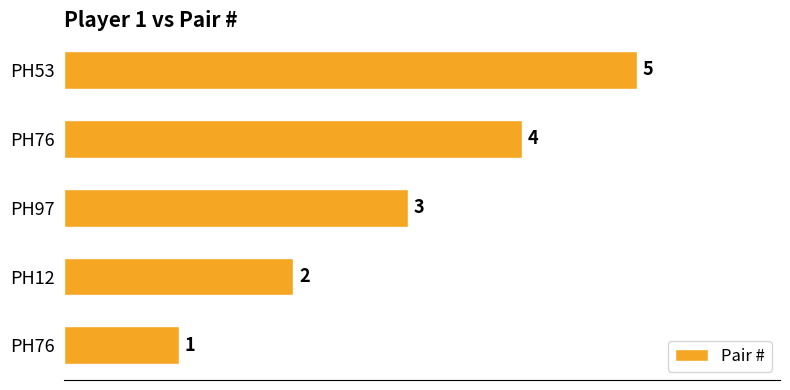

Does the chart contain any negative values?

No